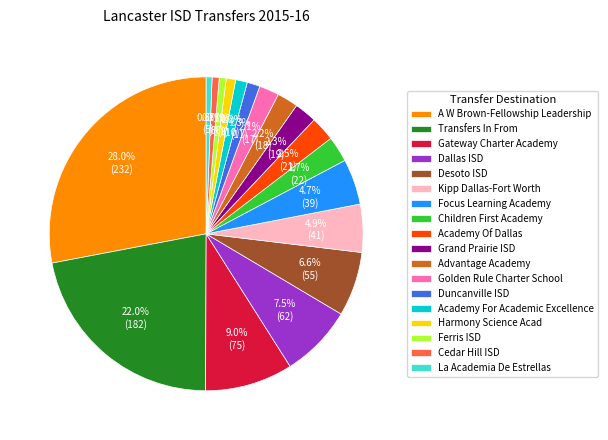

What is the total percentage of A W Brown-Fellowship Leadership and La Academia De Estrellas?

28.6%